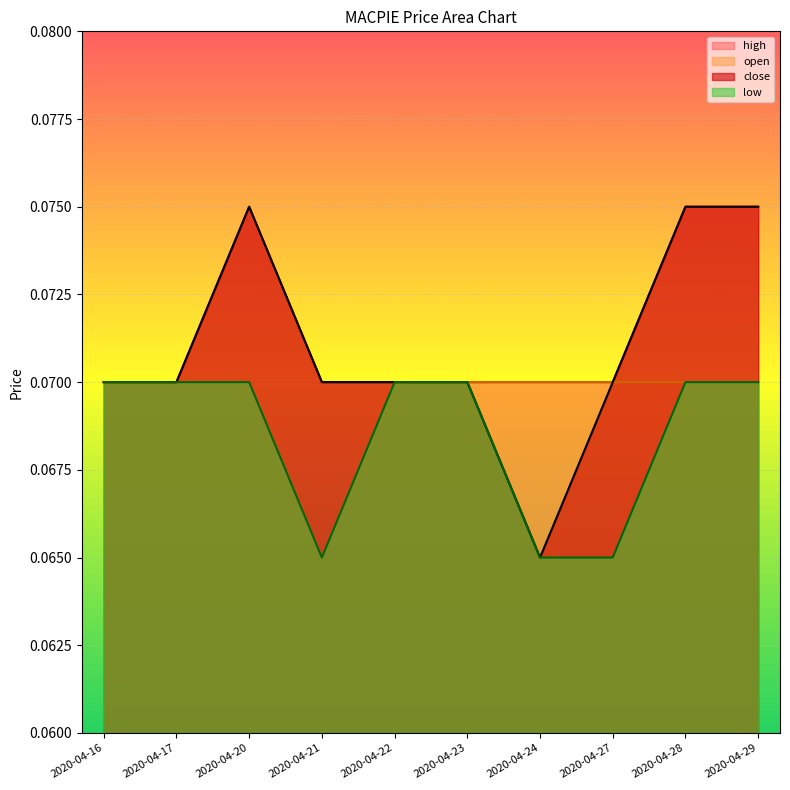

Is it true that high equals 0.1 at 2020-04-23?

False